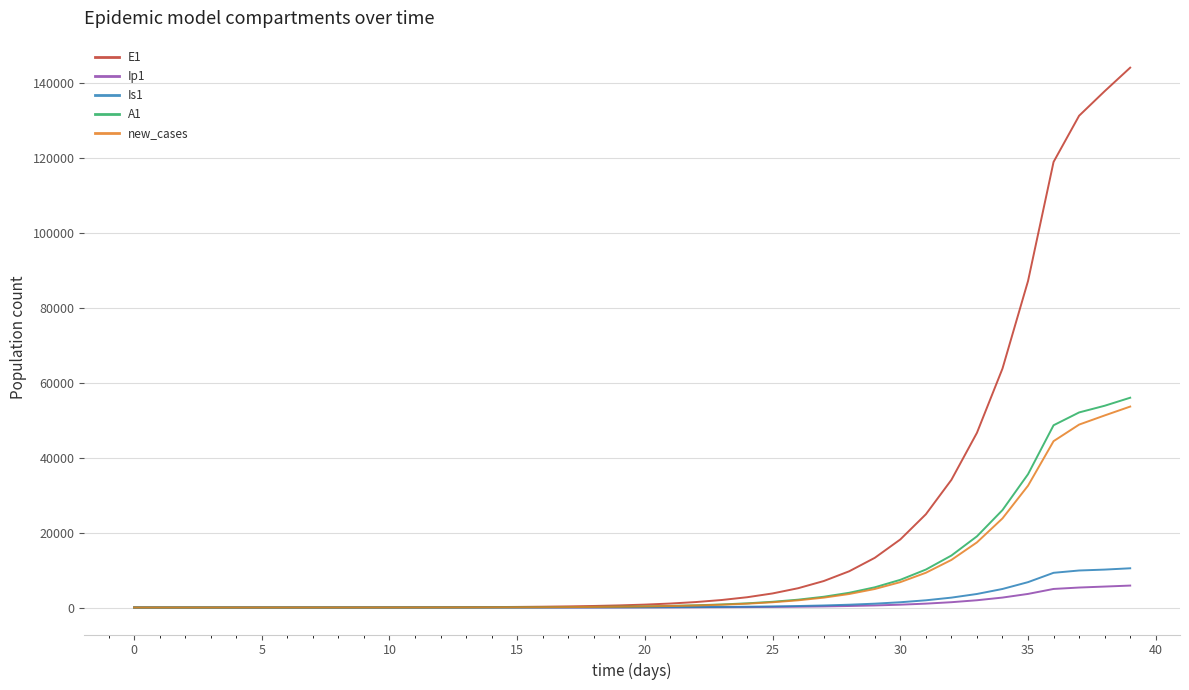

What is the difference between the maximum and minimum values in the E1 series?

144124.3